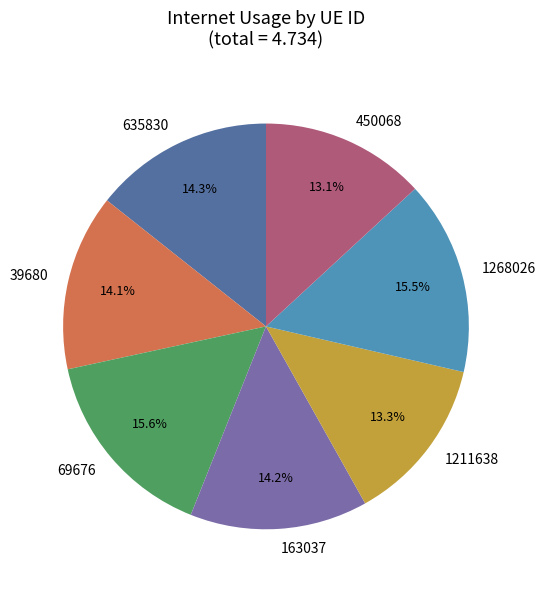

Does 635830 represent more than half of the total?

No